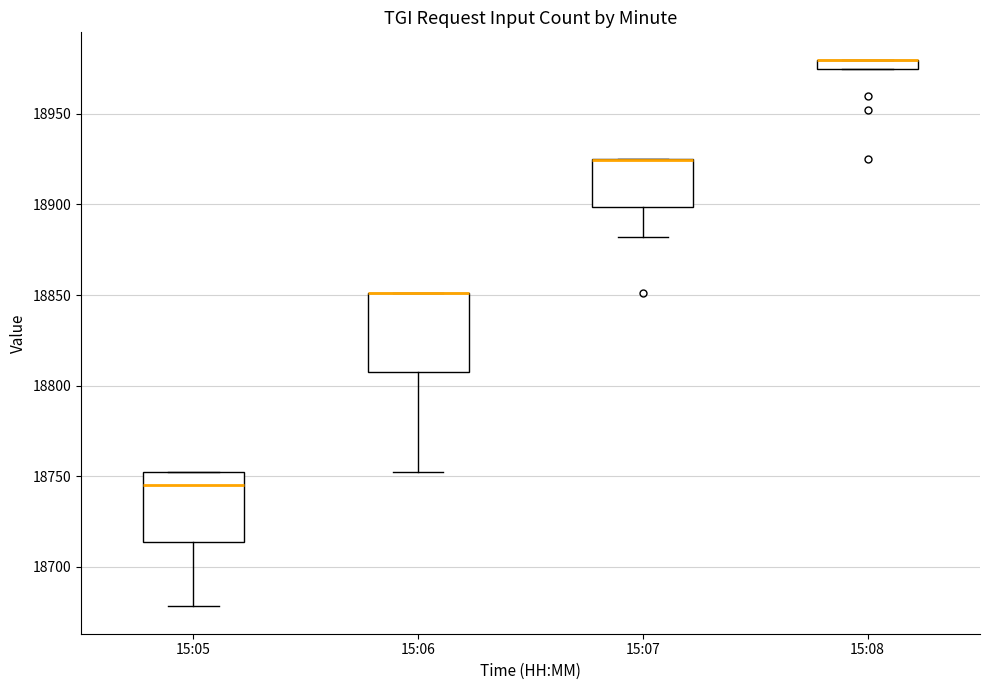

Where is the upper edge of the box for 15:05 on the y-axis? The values are not printed on the chart, so give them approximately, as read against the axis.

18750